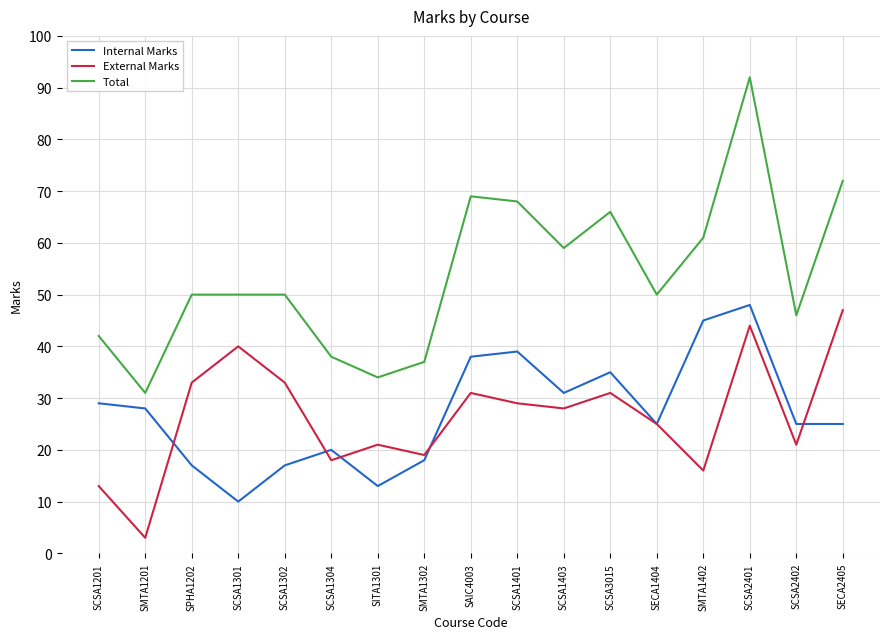

What are all the series names shown in the legend?

Internal Marks, External Marks, Total